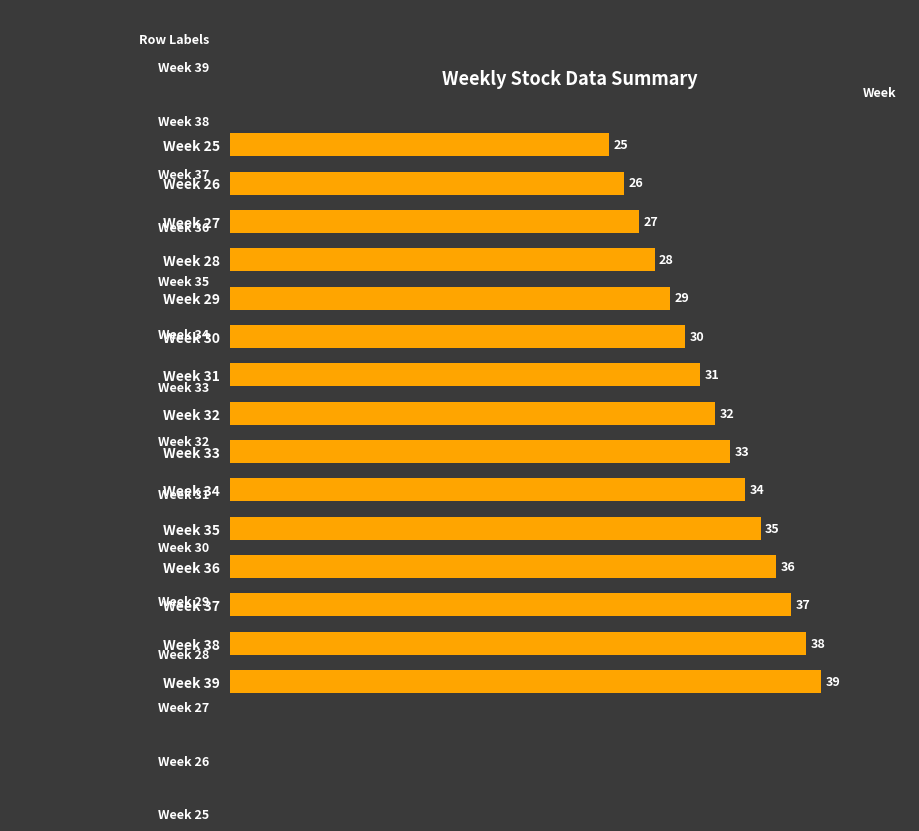

True or false: the data shows 26 at Week 26.

True